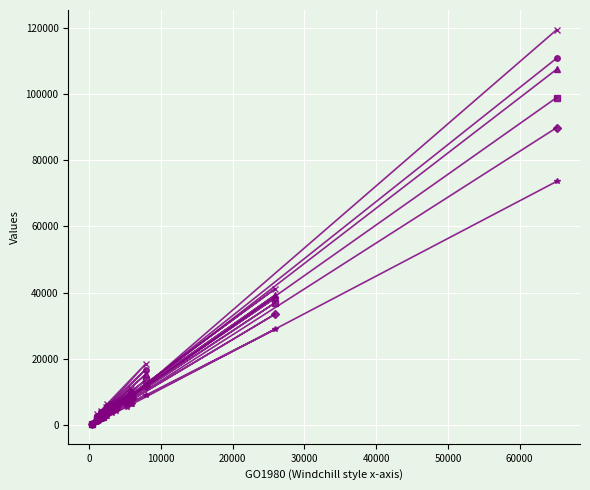

True or false: GO1983 and GO1985 intersect in this chart.

False